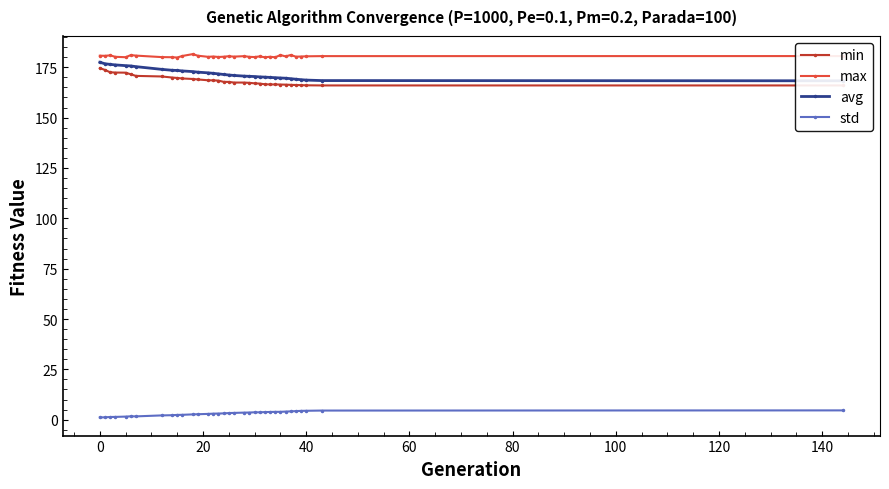

True or false: std has more than 0 points higher than both neighbors.

True